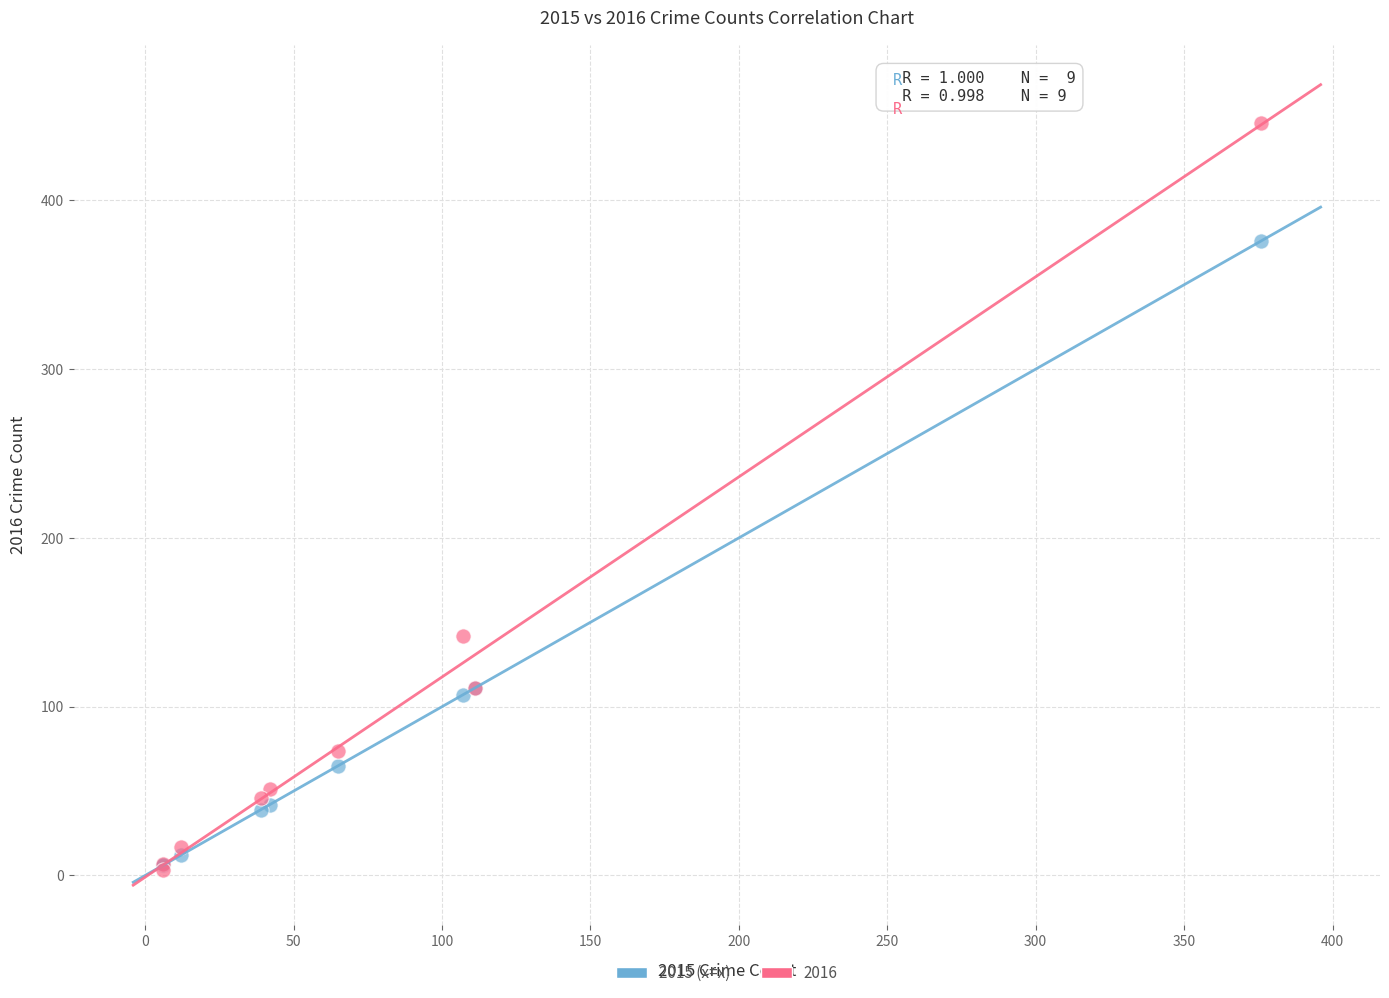

Across all series, what Y value is closest to 224?

142